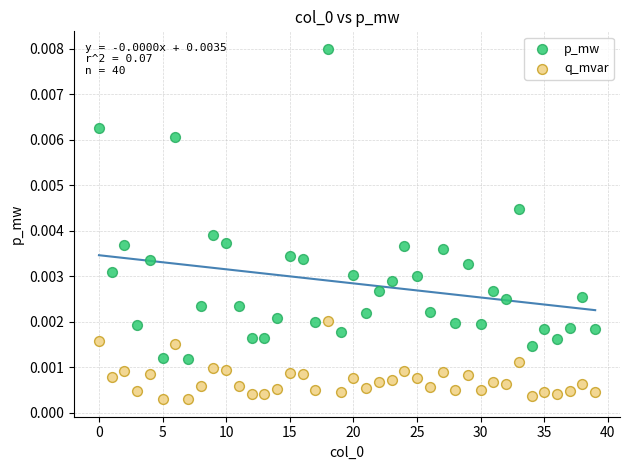

Which series has the widest spread of Y values?

p_mw